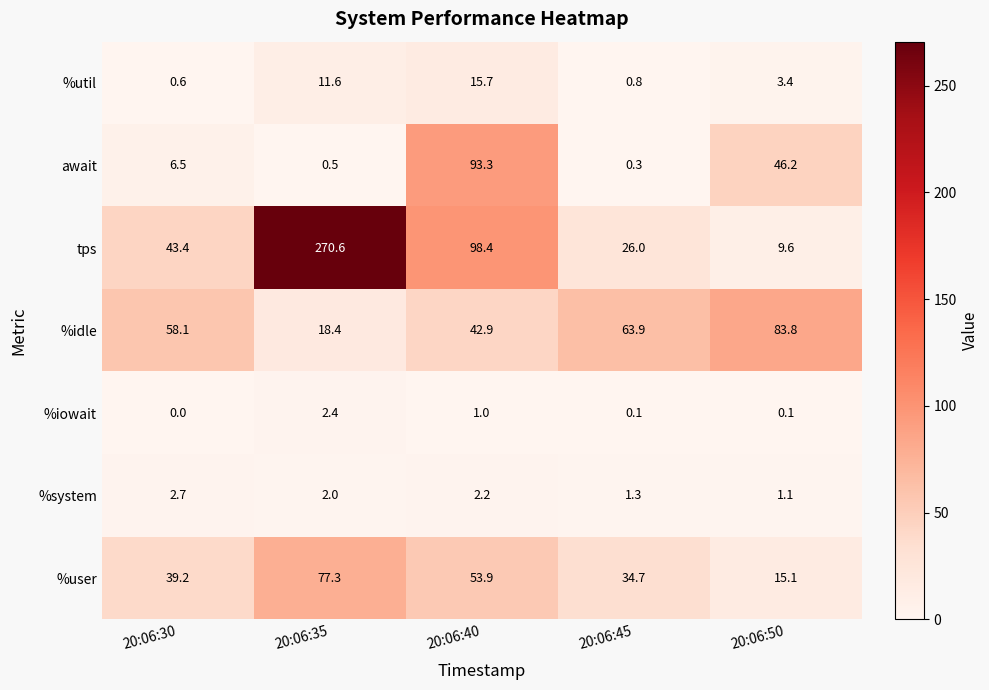

Is it true that %user equals 21.5 at 20:06:50?

False